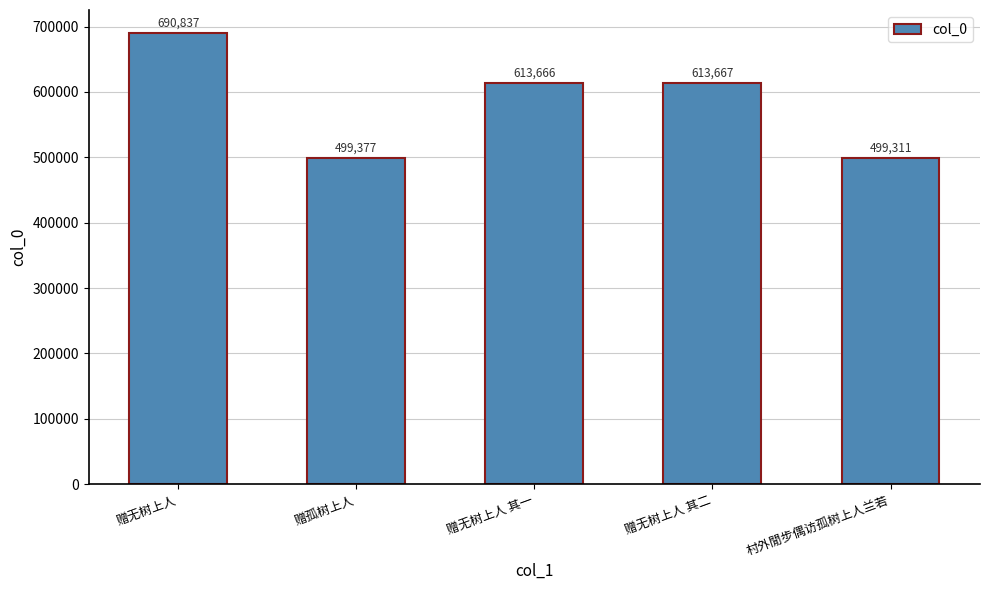

List the labels in order of value, largest first.

赠无树上人, 赠无树上人 其二, 赠无树上人 其一, 赠孤树上人, 村外閒步偶访孤树上人兰若